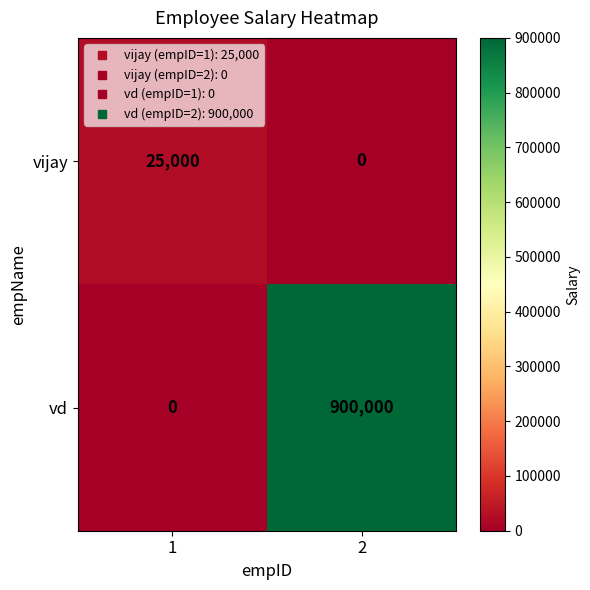

Reading left to right, extract all data points from this chart.

vijay: 1=25000	2=0
vd: 1=0	2=900000